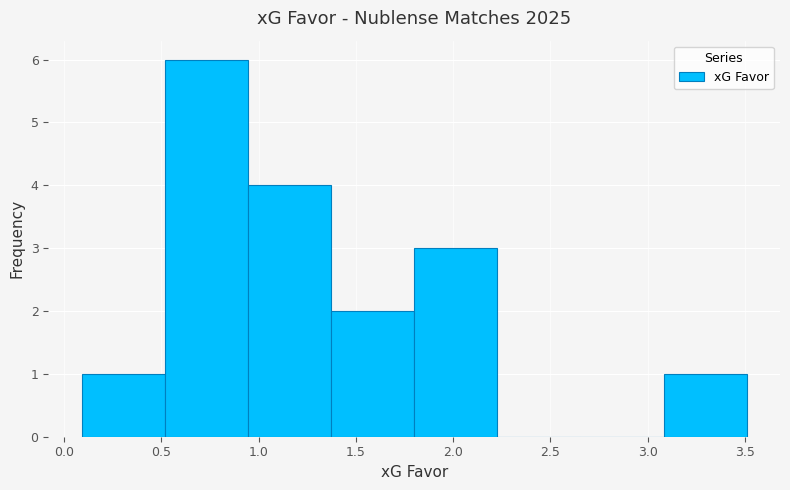

Reading left to right, transcribe this chart: for each bar, give the range it covers on the x-axis and its height. Neither the bar edges nor the heights are printed on the chart, so give them approximately, as read against the axes.

0.10 to 0.50: 1
0.50 to 0.95: 6
0.95 to 1.35: 4
1.35 to 1.80: 2
1.80 to 2.25: 3
2.25 to 2.65: 0
2.65 to 3.10: 0
3.10 to 3.50: 1